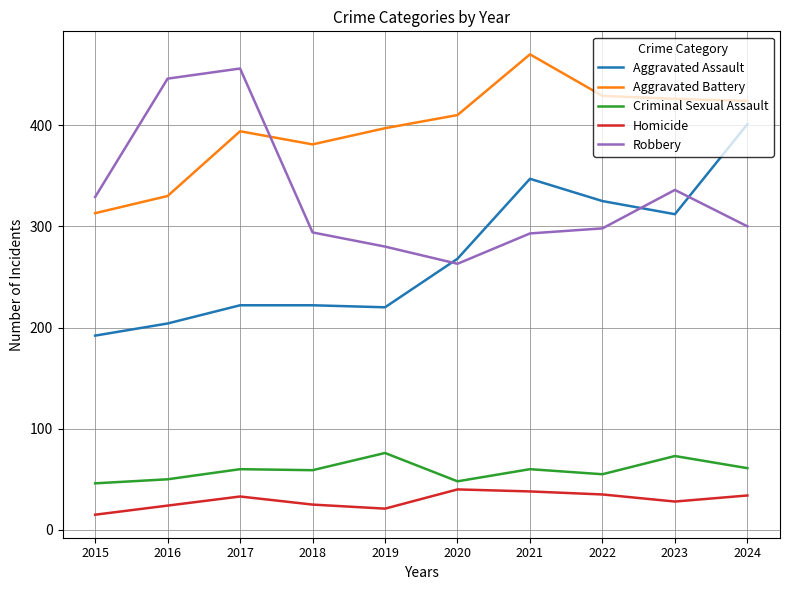

Which series changed the most between 2016 and 2020?

Robbery